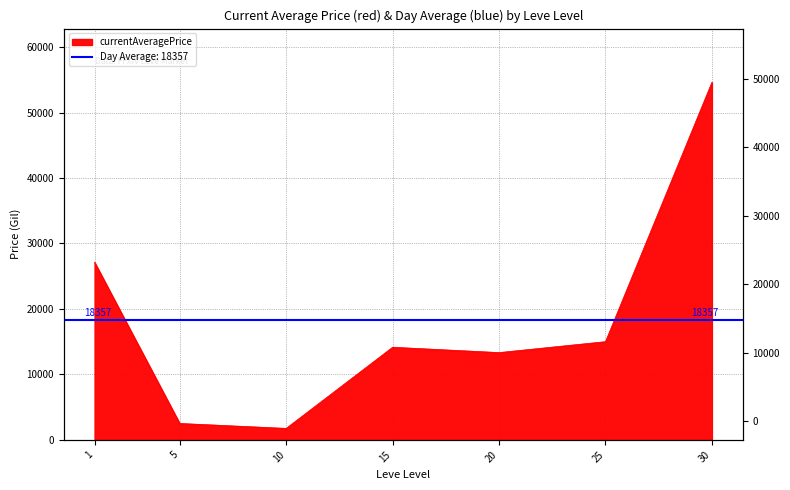

What is the ratio of the value at 25 to the value at 30?

0.3